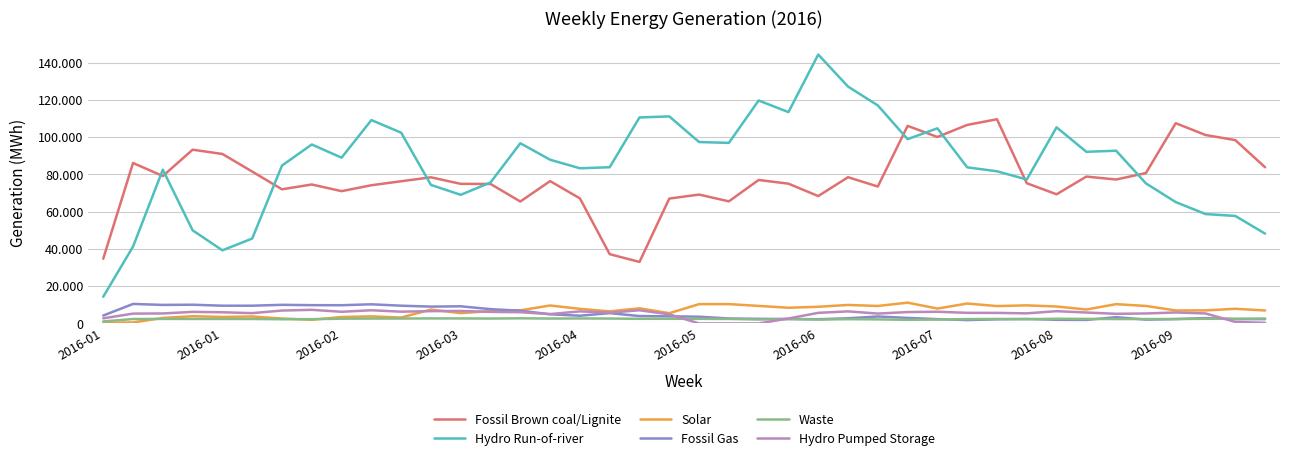

Where does the Fossil Gas series first go above 3820?

2016-01